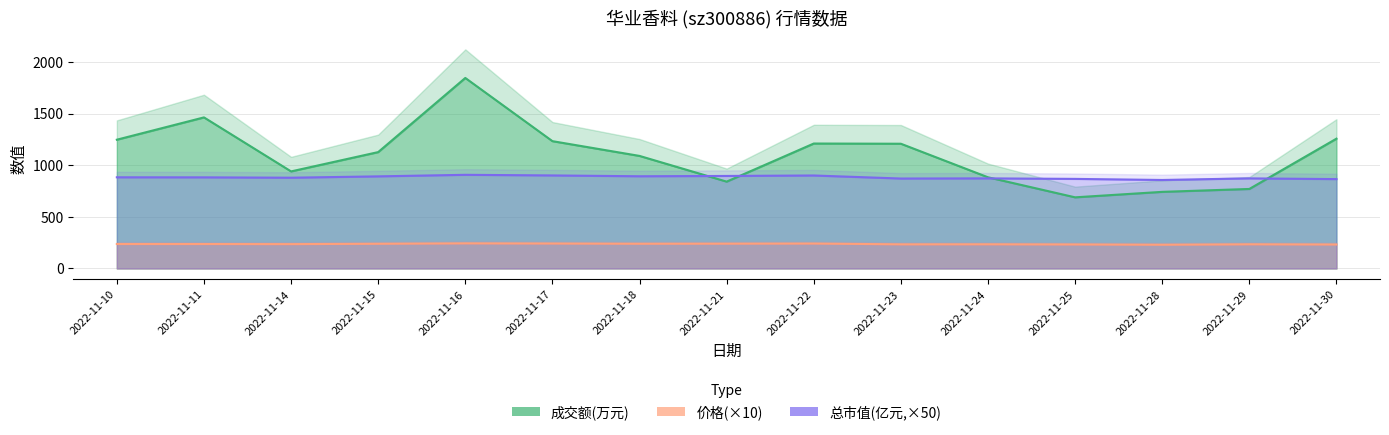

The 成交额(万元) series shows 937.2 at 2022-11-11. True or false?

False